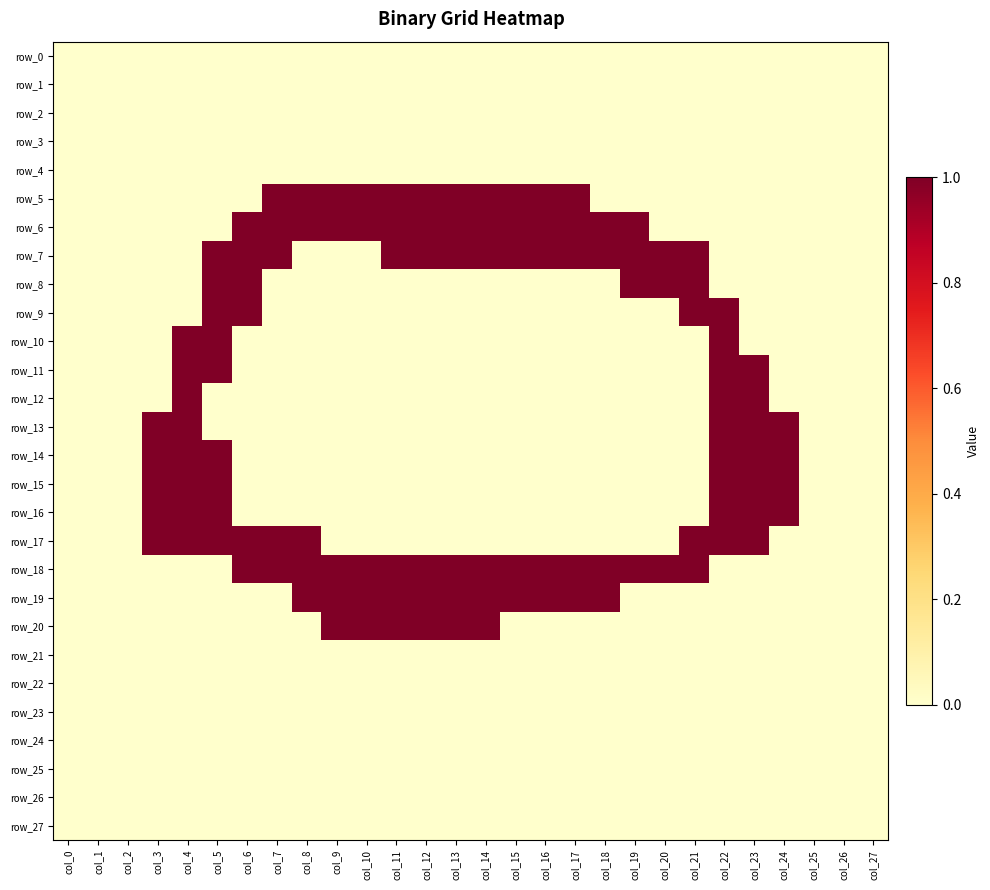

Rank the series at col_20 from highest to lowest value.

row_7, row_8, row_18, row_0, row_1, row_2, row_3, row_4, row_5, row_6, row_9, row_10, row_11, row_12, row_13, row_14, row_15, row_16, row_17, row_19, row_20, row_21, row_22, row_23, row_24, row_25, row_26, row_27